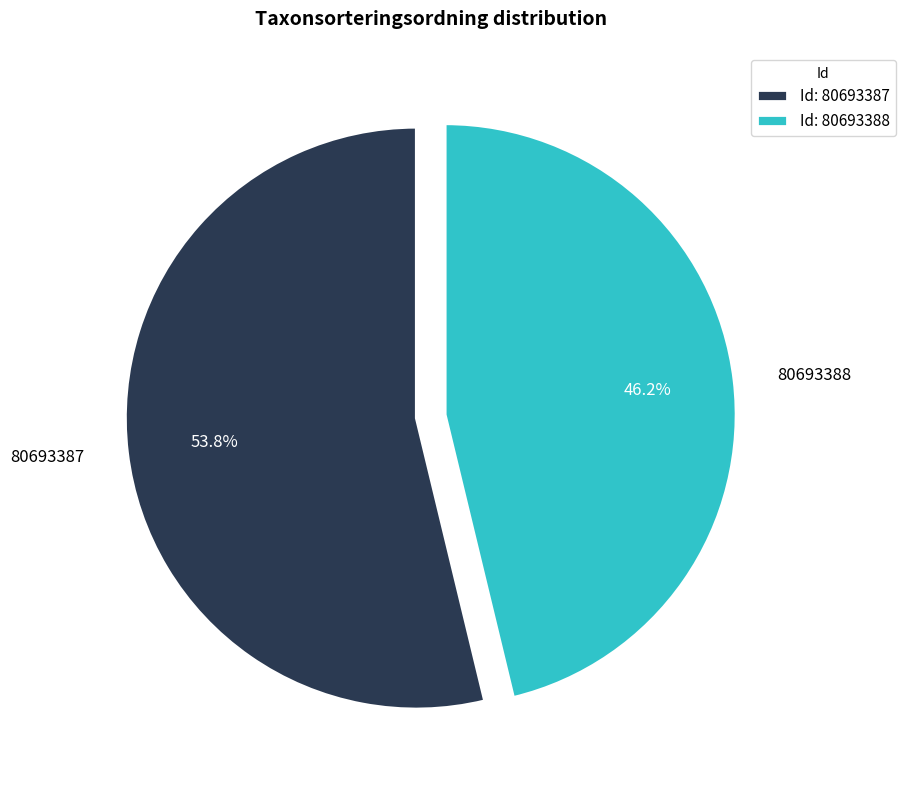

How many slices are in this pie chart?

2